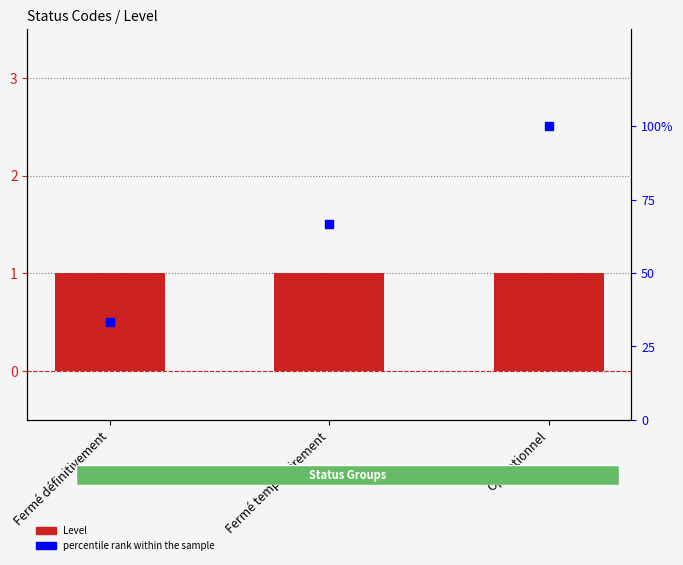

What are all the series names shown in the legend?

Level, percentile rank within the sample